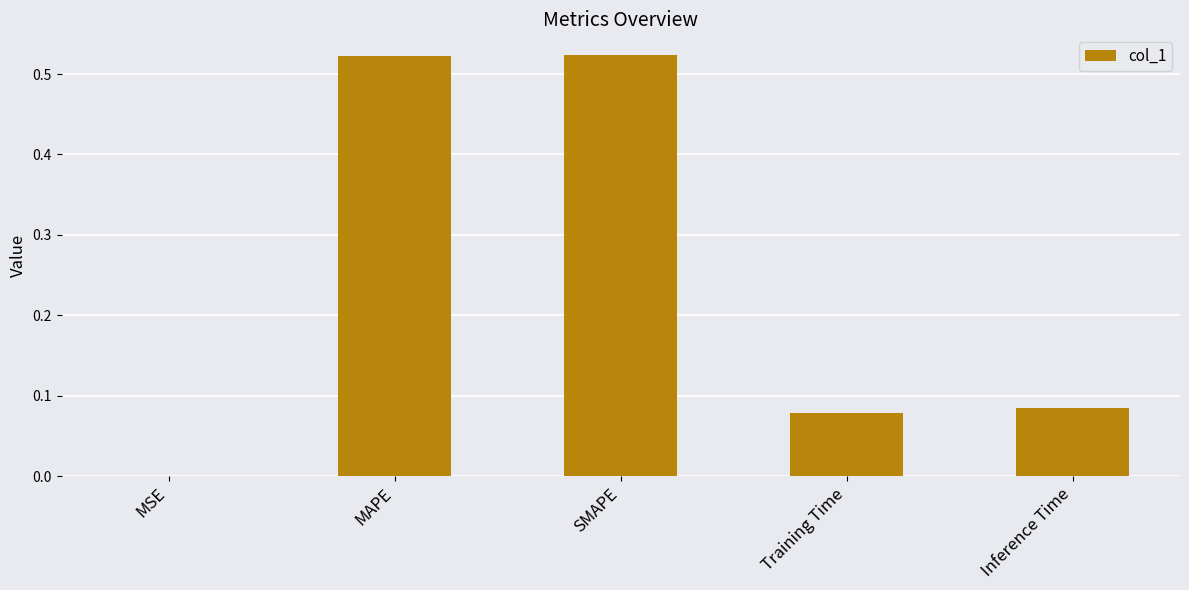

What is the sum of all values?

1.2